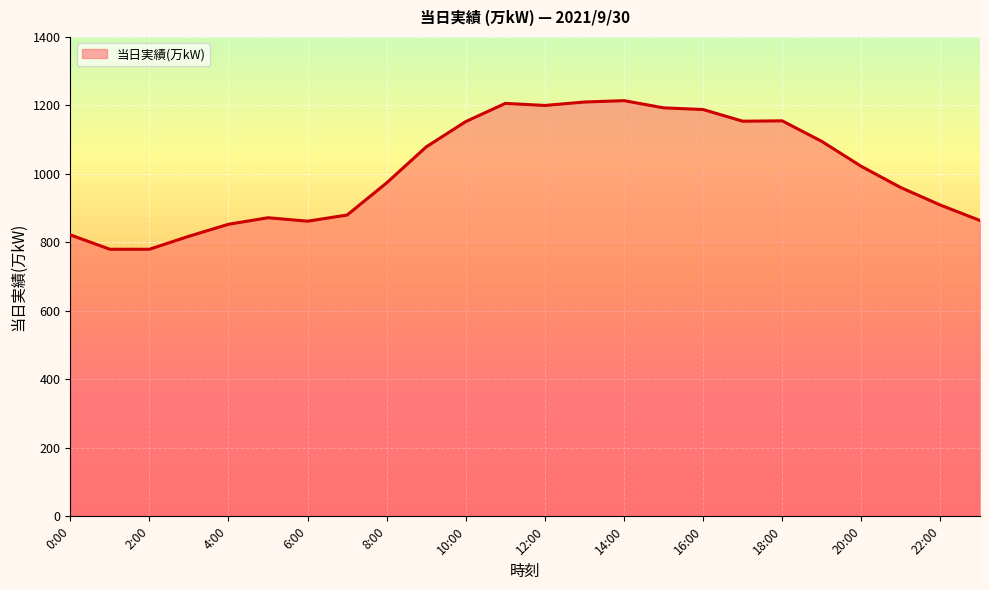

Where does the data first go above 1022?

9:00